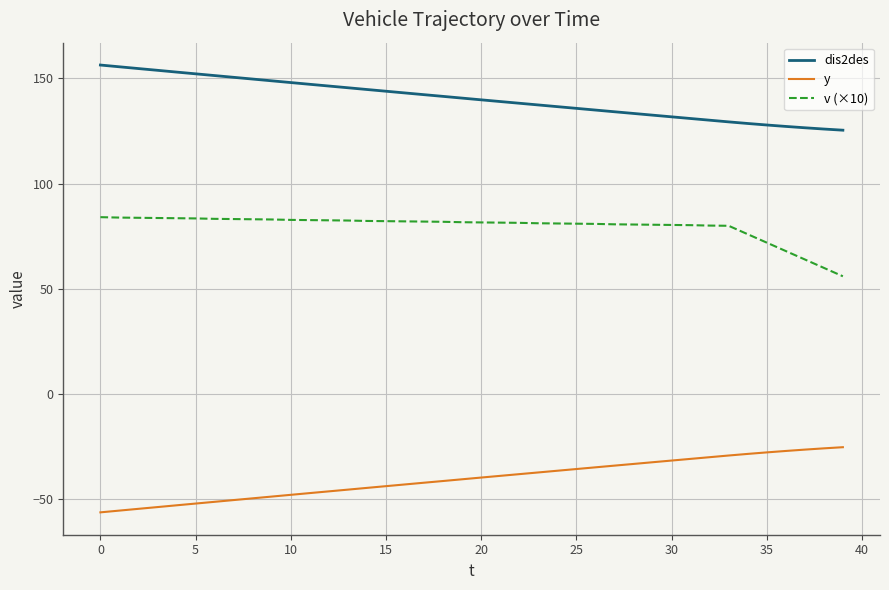

What is the minimum value shown in the chart?

-56.3